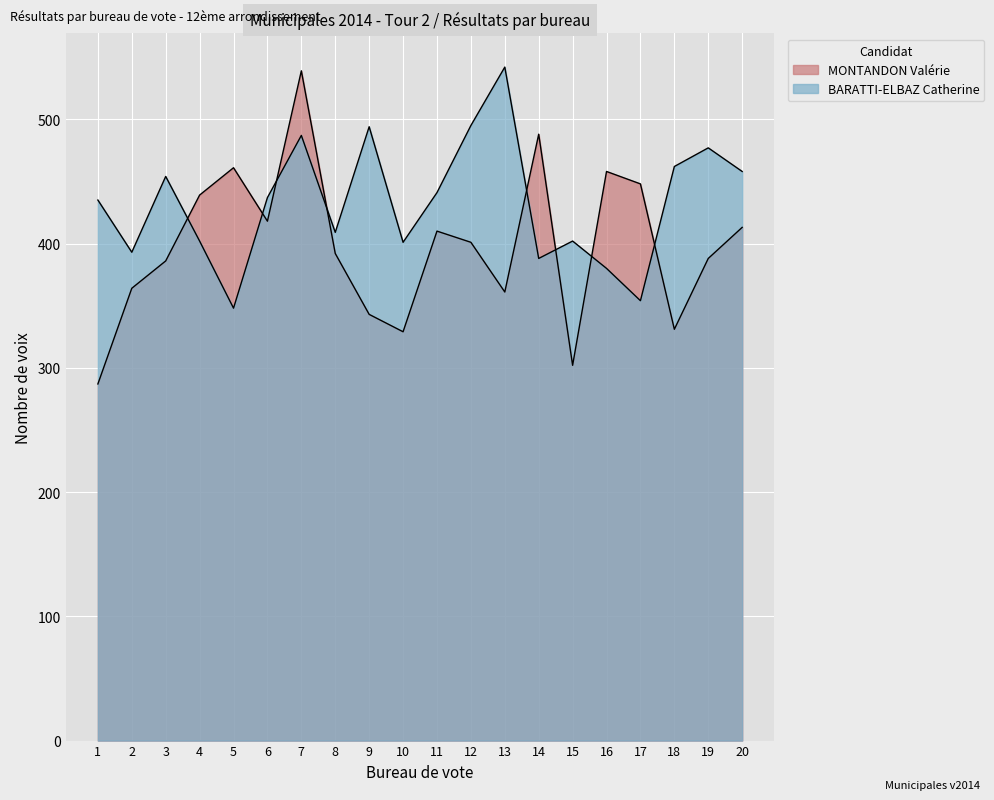

How many categories are shown in the chart?

20